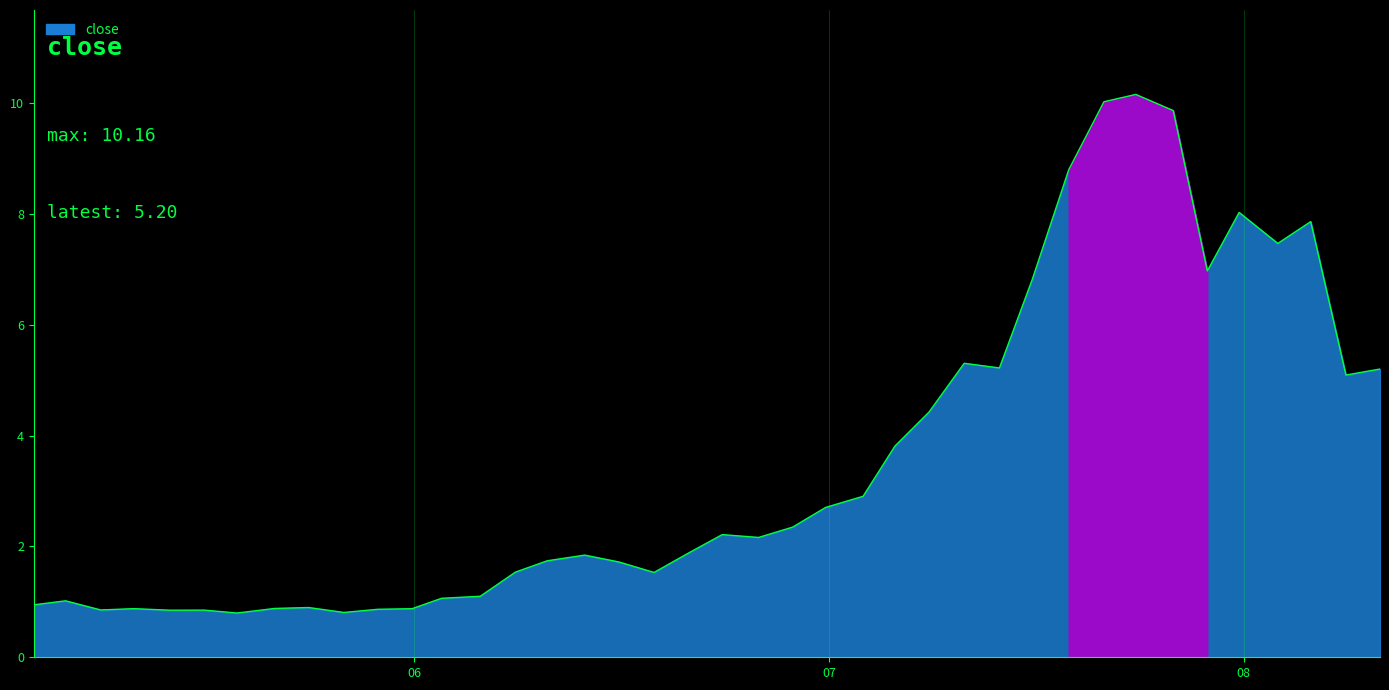

How many values are below 2?

20